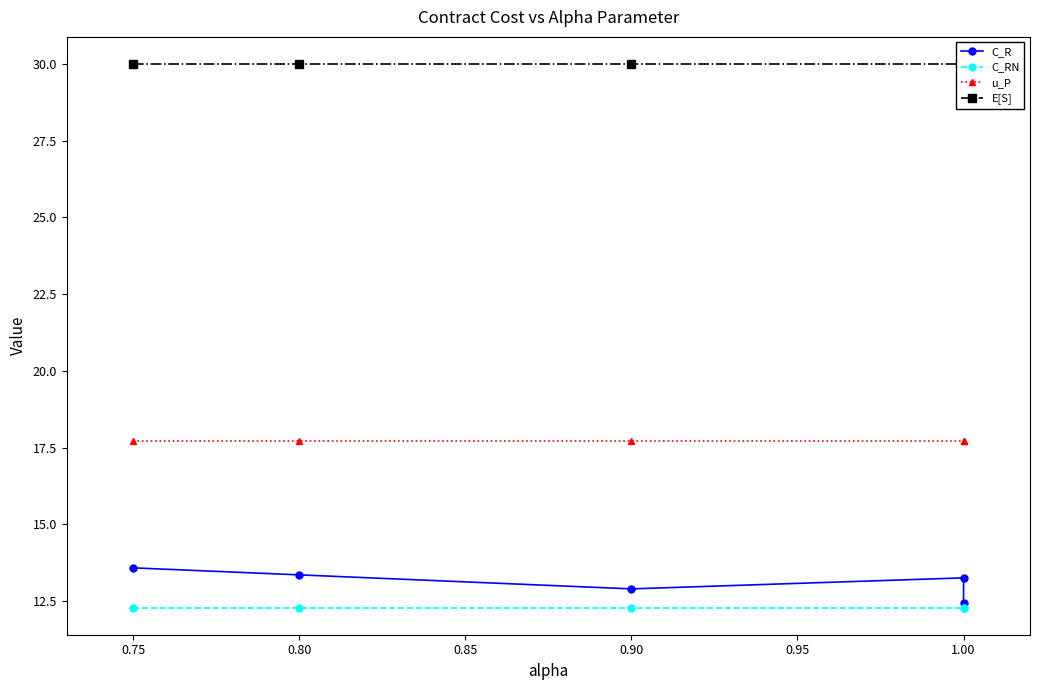

What is the difference between the highest and lowest values at 1.00?

17.7